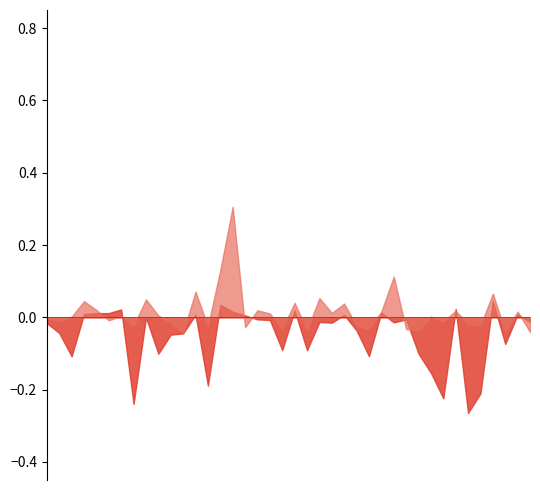

Where do Low_minus_Open and High_minus_Open first cross each other?

4 and 5